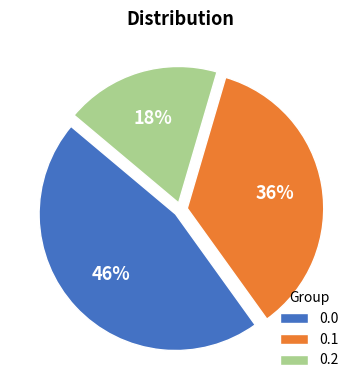

Is there a majority slice in this chart?

No